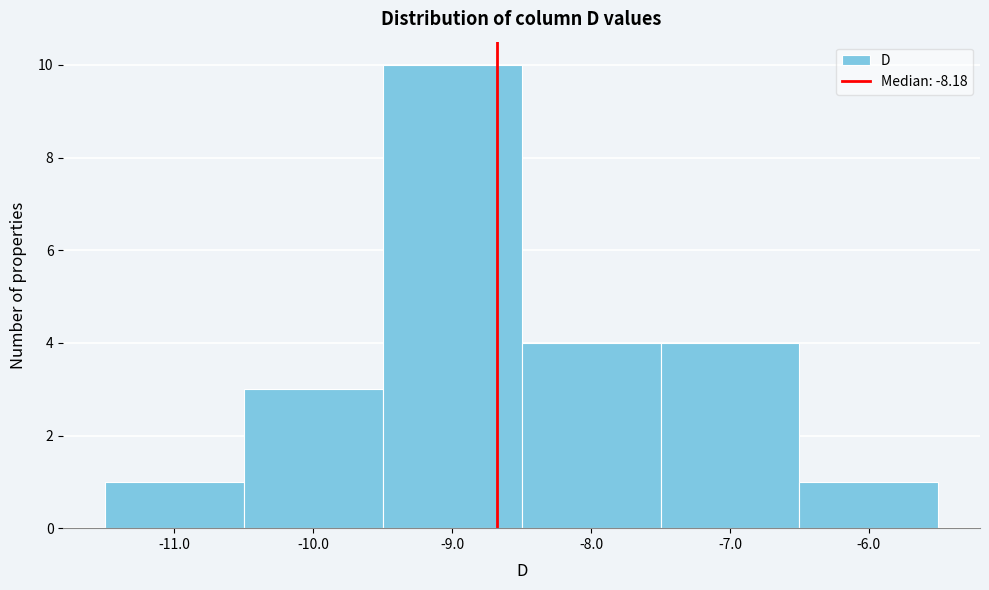

Reading right to left, list all the values displayed in this chart.

-6.0=1	-7.0=4	-8.0=4	-9.0=10	-10.0=3	-11.0=1